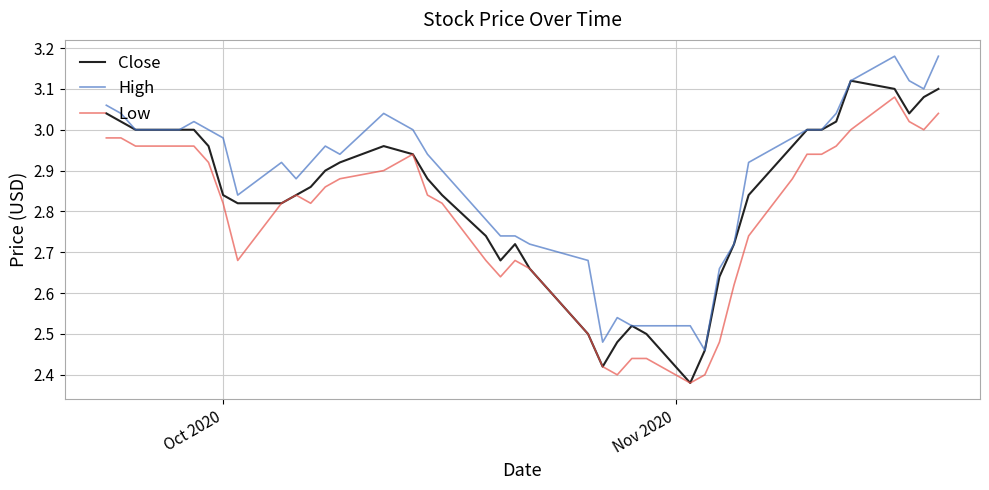

True or false: Low and High cross at least once.

False